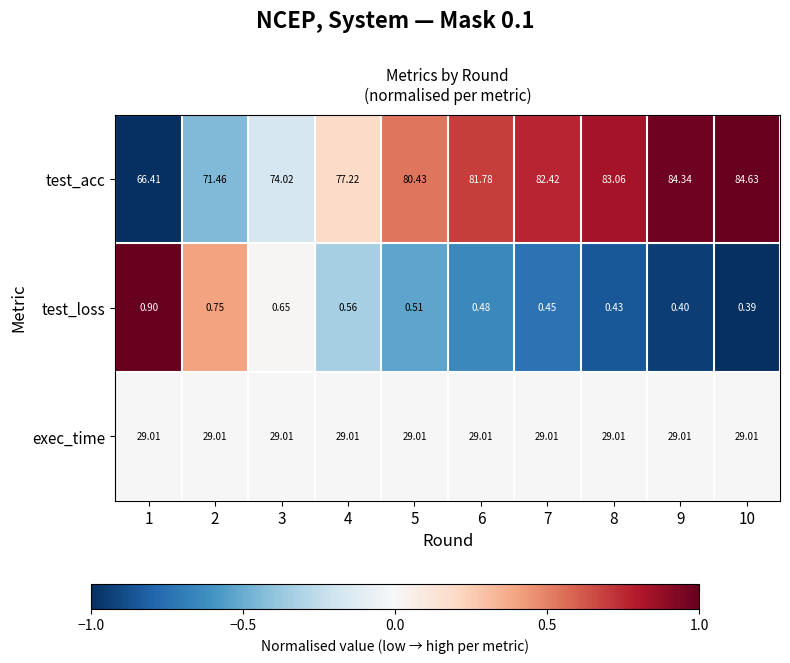

Rank the series by their maximum value, from highest to lowest.

test_acc, exec_time, test_loss